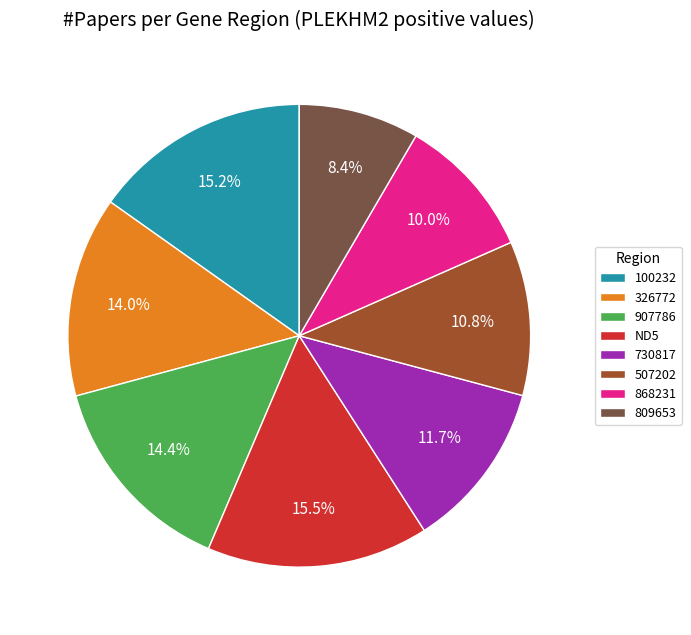

Count the number of slices in the pie.

8